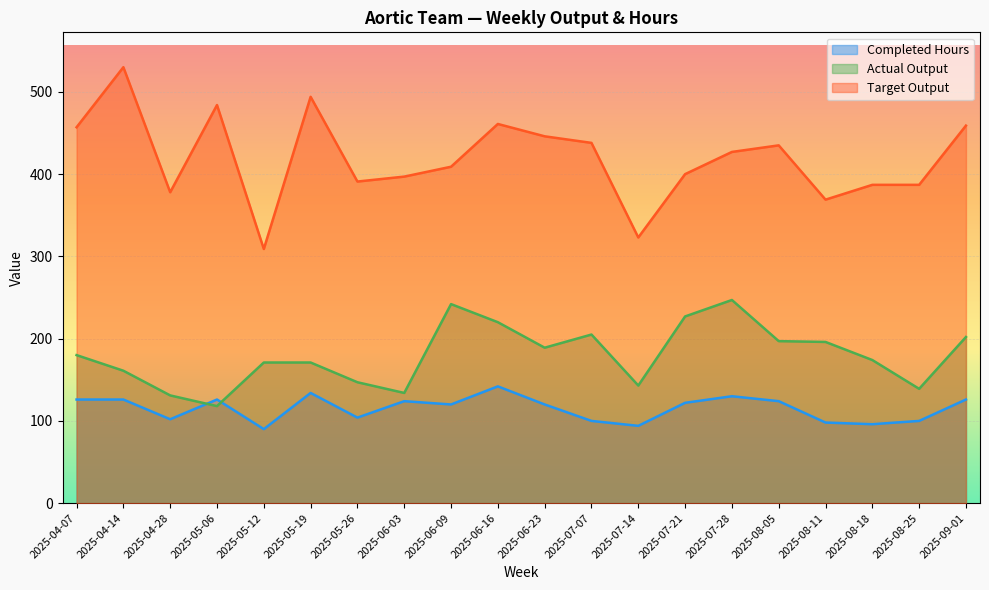

What are all the series names shown in the legend?

Completed Hours, Actual Output, Target Output